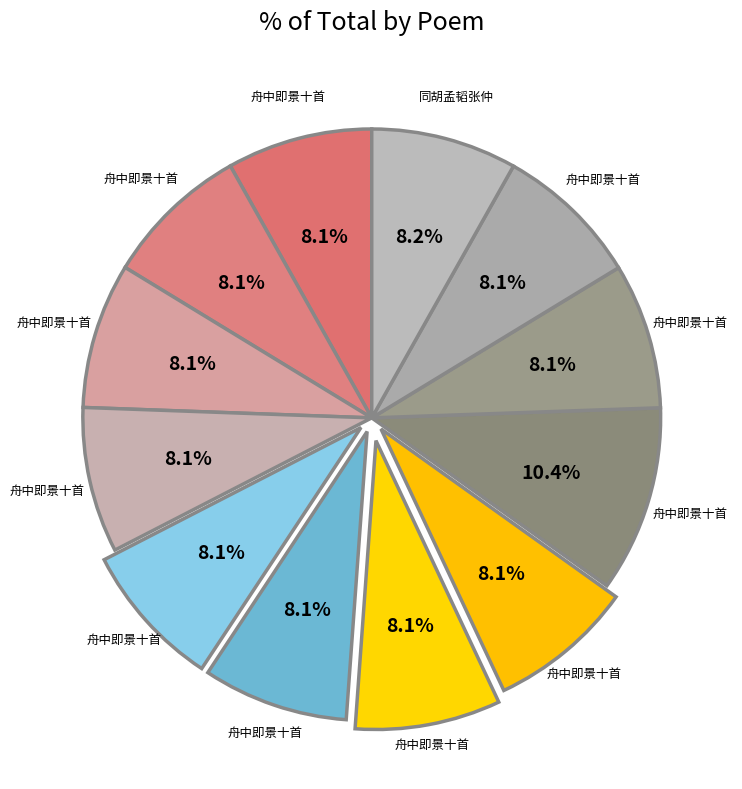

How many segments does this pie chart have?

12